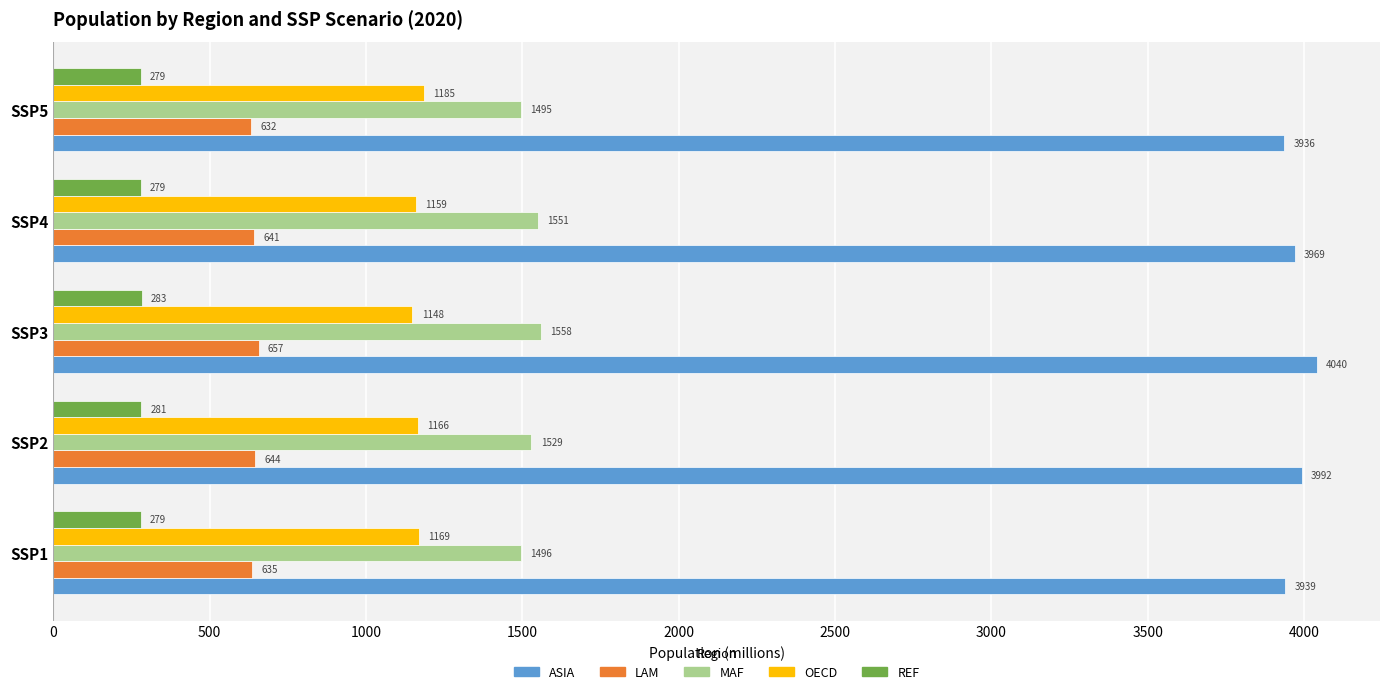

How many values in the LAM series are below 641?

2